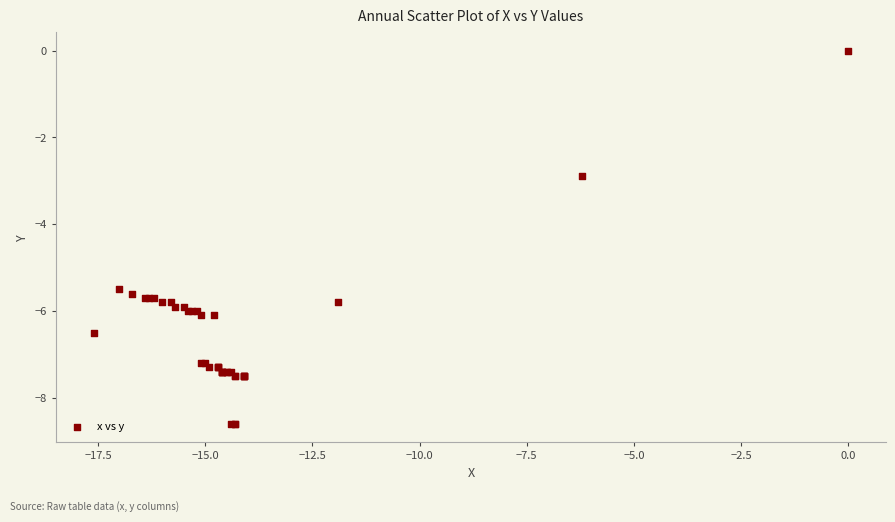

What Y value in the scatter plot is closest to -4?

-2.9